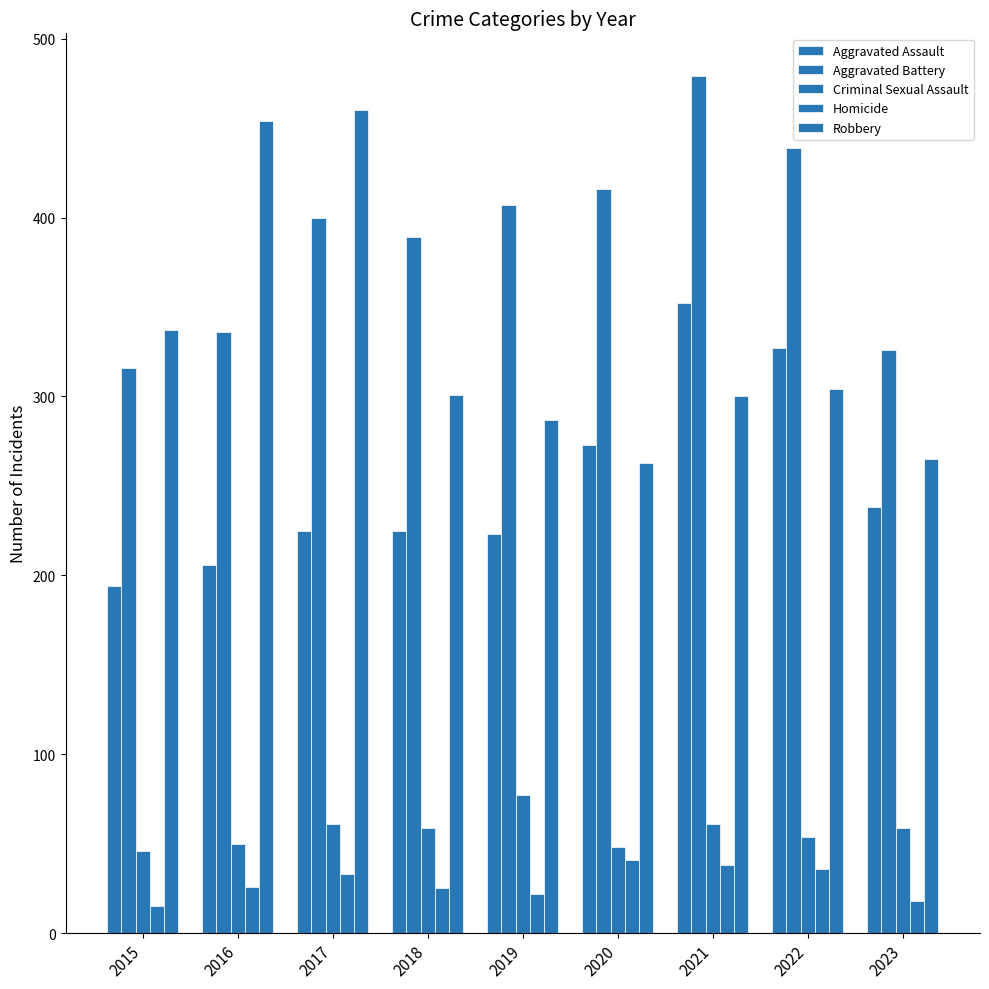

Which category has the lowest value in the Aggravated Assault series?

2015